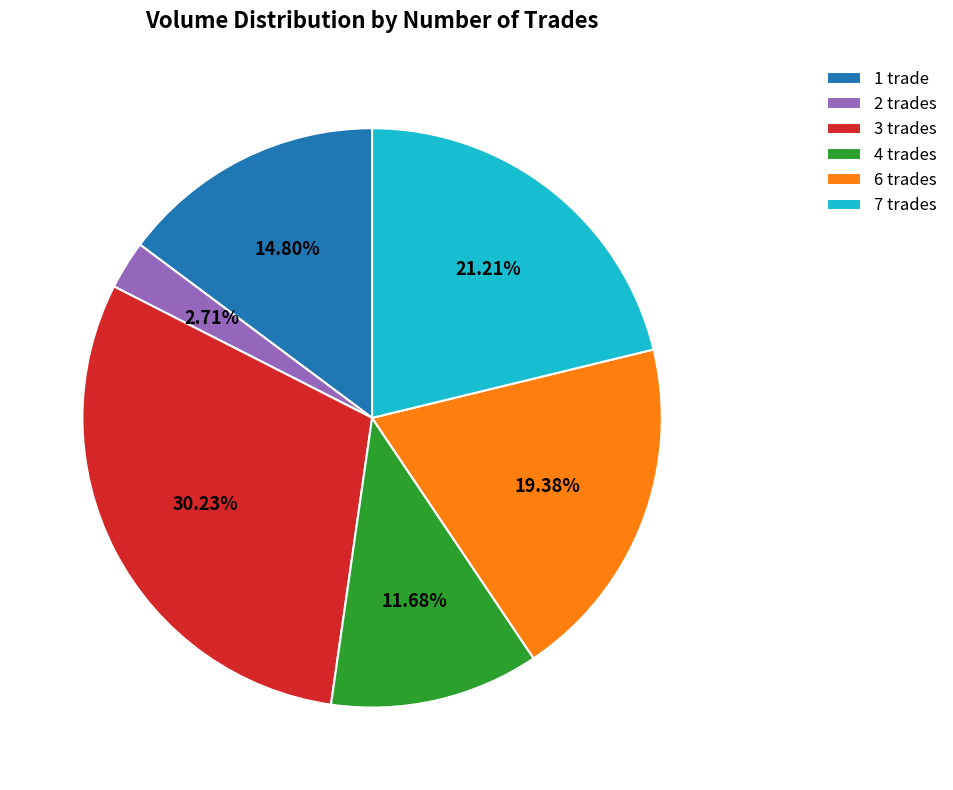

Do 7 trades and 4 trades together represent more than half of the pie?

No